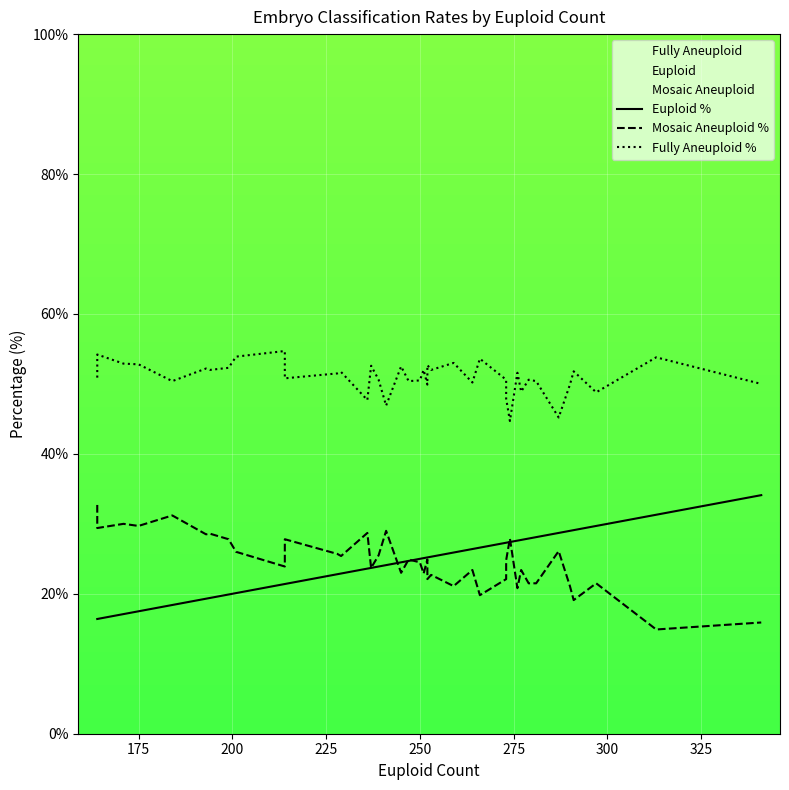

Count the number of data series in this chart.

3